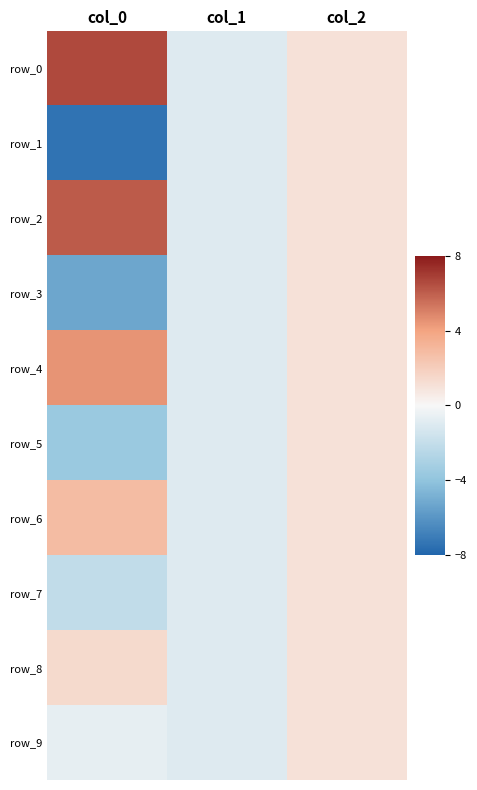

The row_6 series shows 2.9 at col_0. True or false?

True